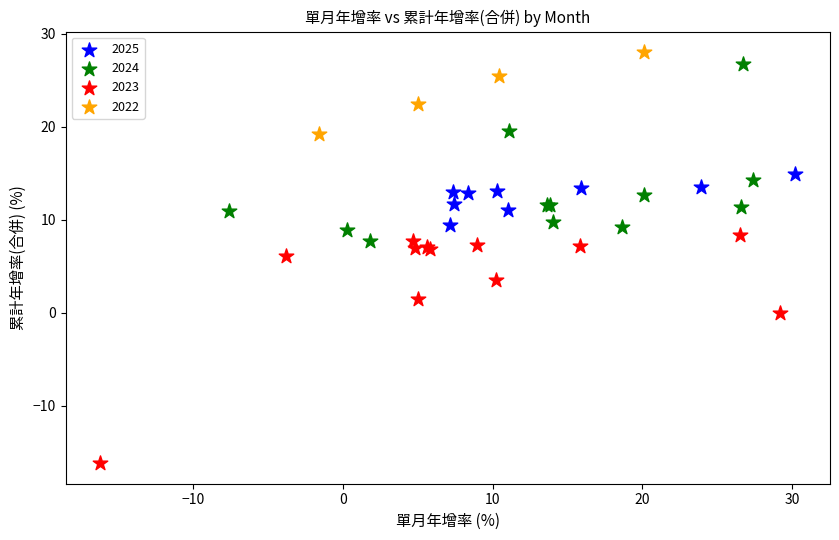

Which series reaches the minimum Y coordinate?

2023